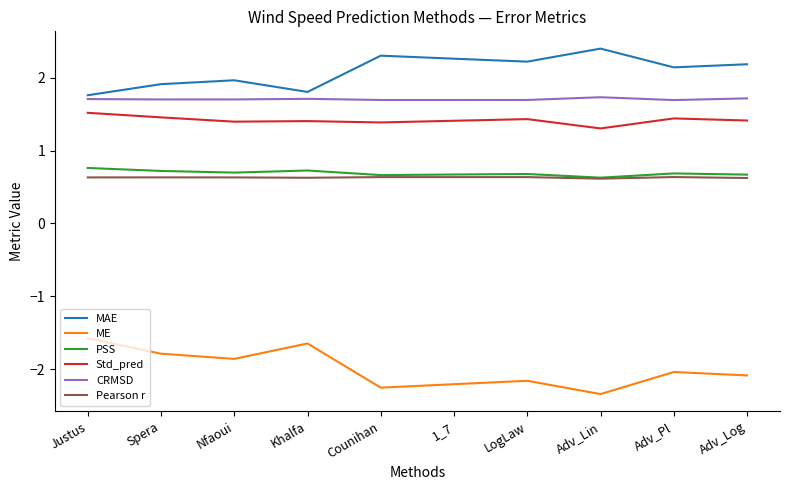

What is the total value across all series at Adv_Lin?

4.3